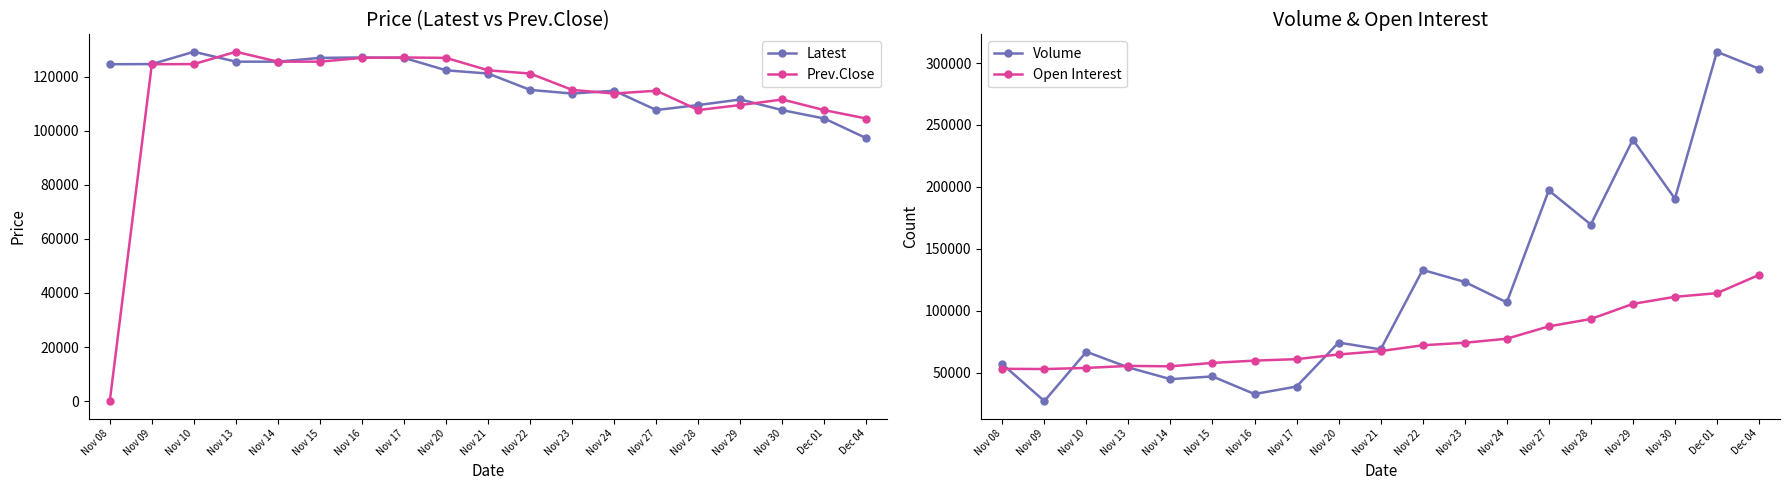

What is the difference between the second highest and second lowest values in the Open Interest series?

61059